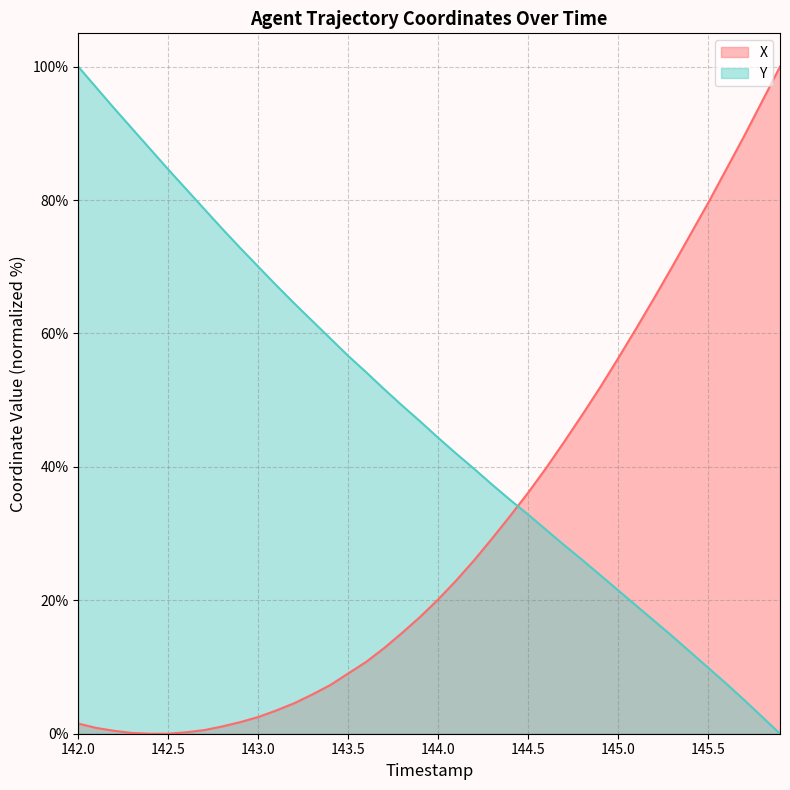

What is the spread (max minus min) of values at 143.5?

47.6